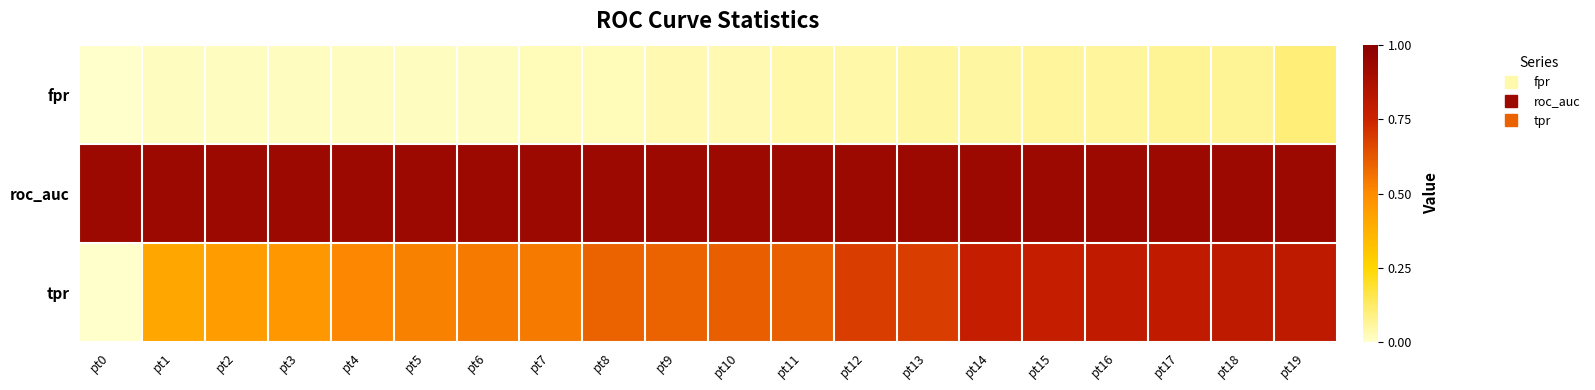

What is the maximum value shown in the chart?

0.9